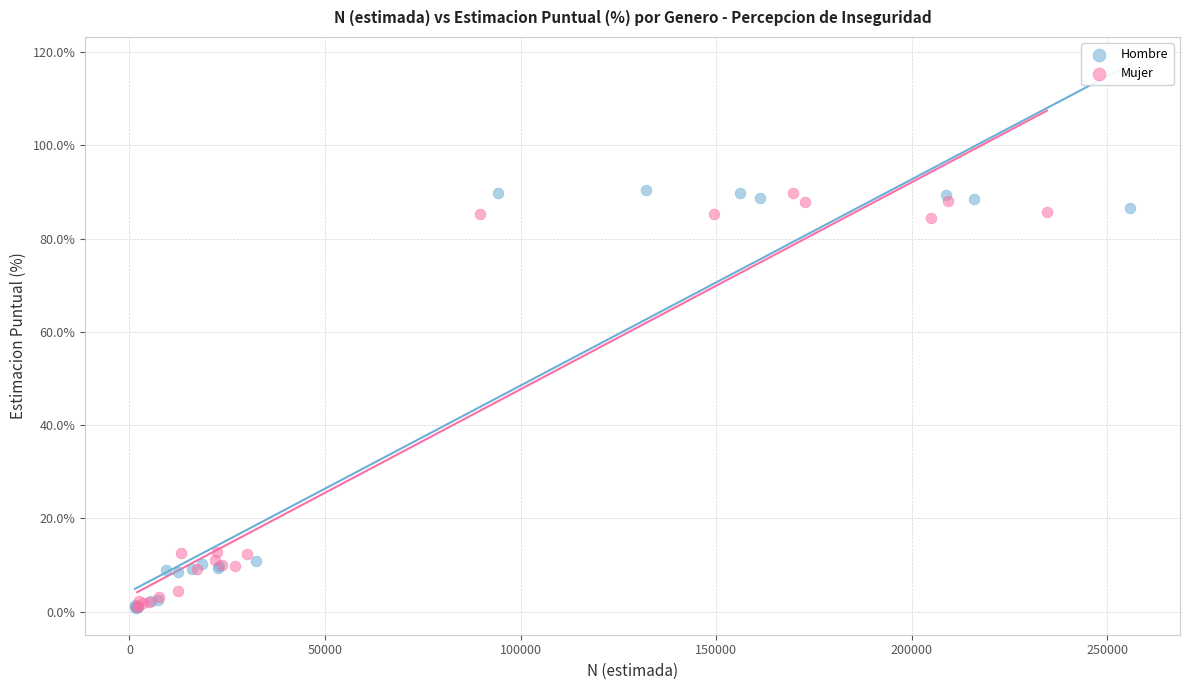

Which series has the largest Y range (max minus min)?

Hombre